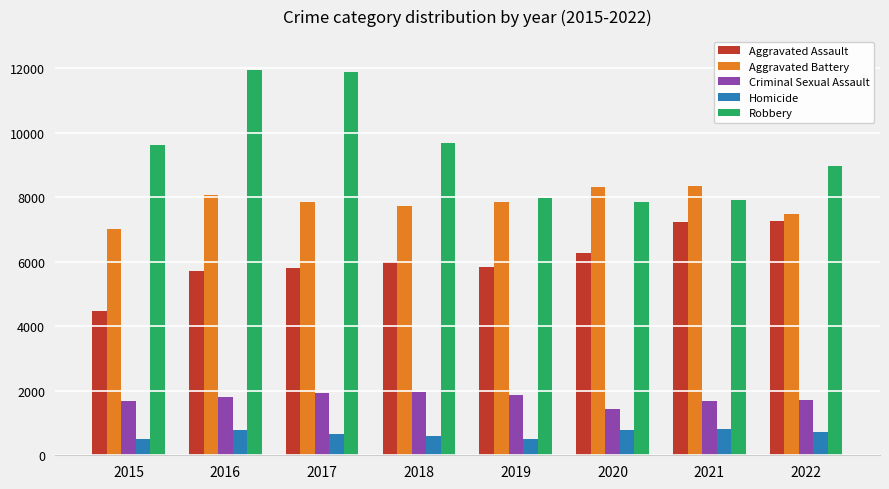

What is the difference between the highest and lowest values at 2021?

7543